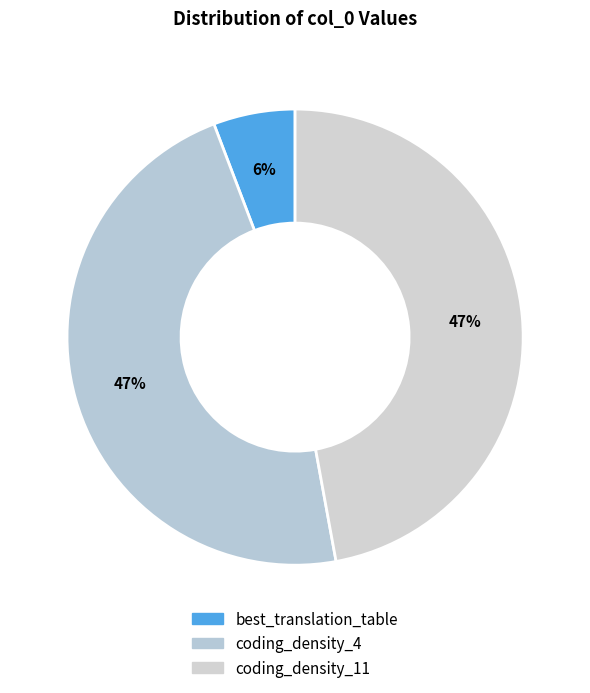

Which category has the smallest portion of the pie?

best_translation_table